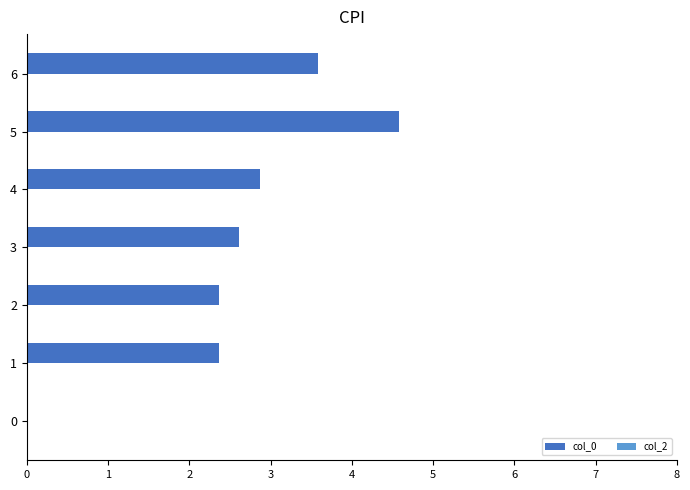

Is it true that the value at 4 is 1.7?

False